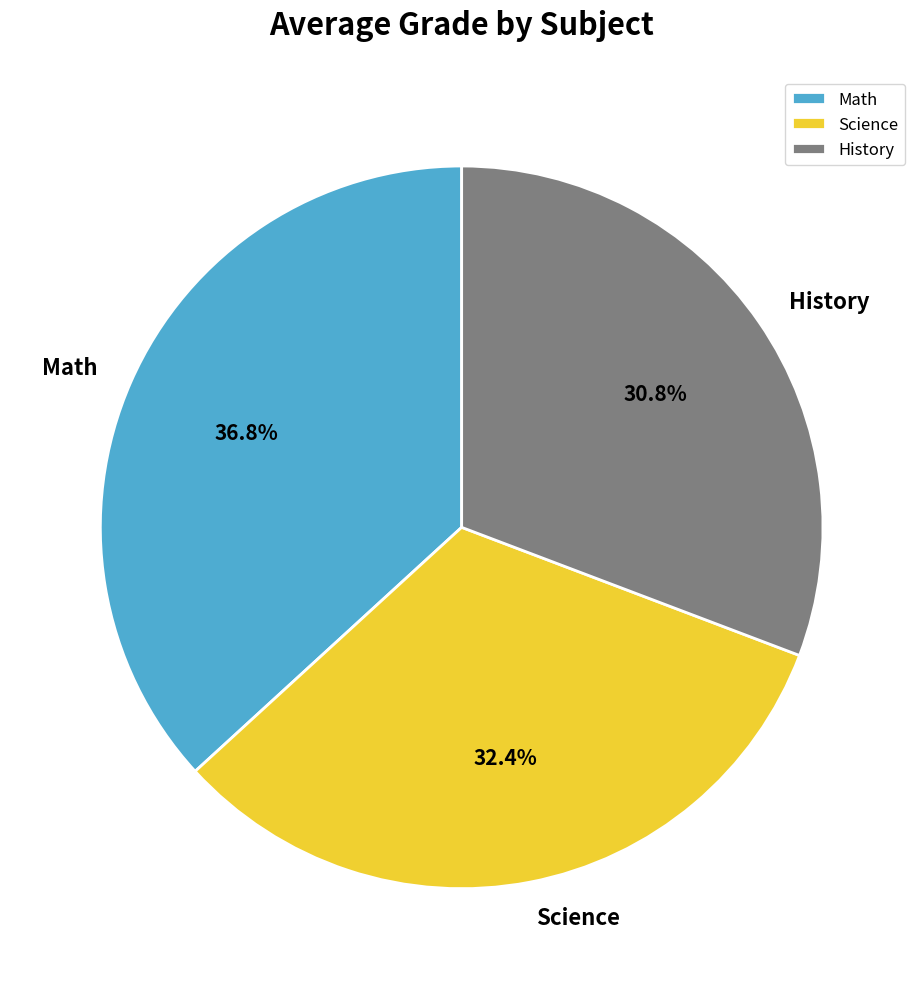

To the nearest percent, what percentage of the pie is Math?

37%